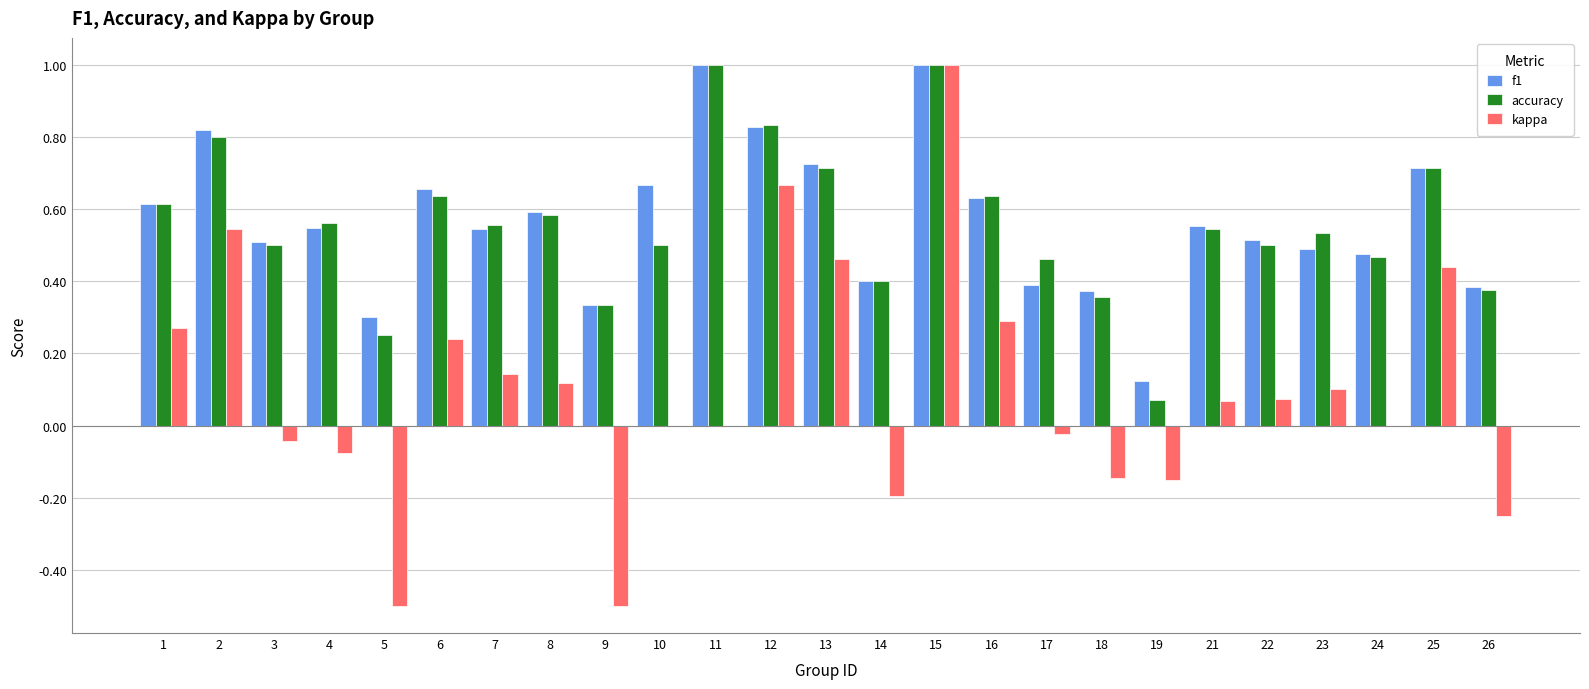

Which series changed the most between 8 and 21?

kappa